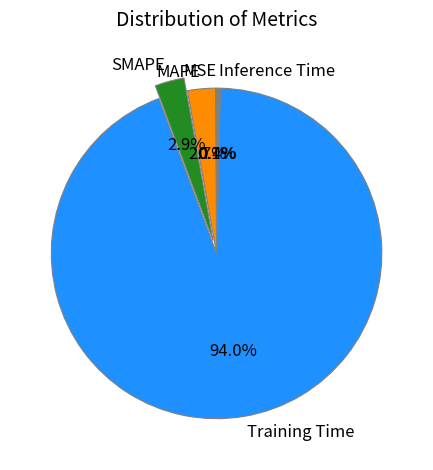

Which slice is the largest?

Training Time